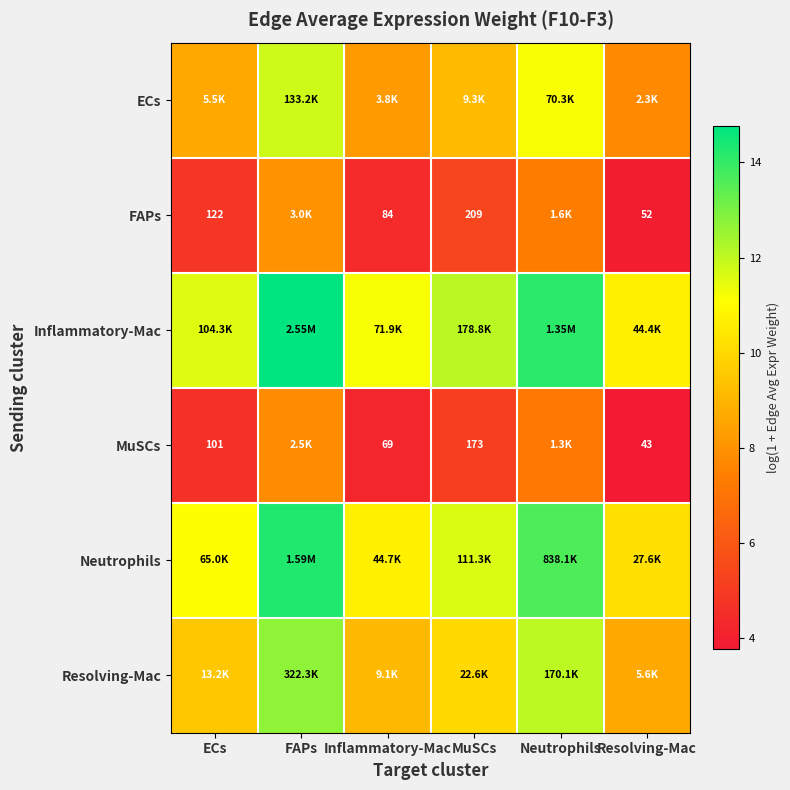

At how many categories does at least one series exceed 10?

6